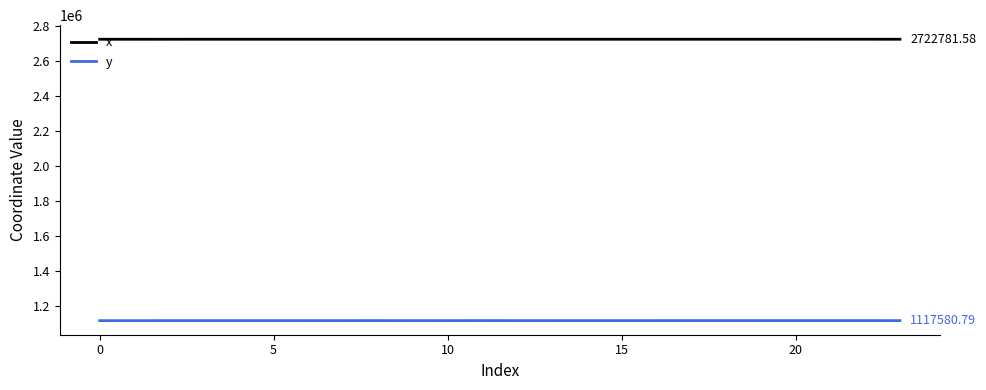

Which series has the largest total across all categories?

x